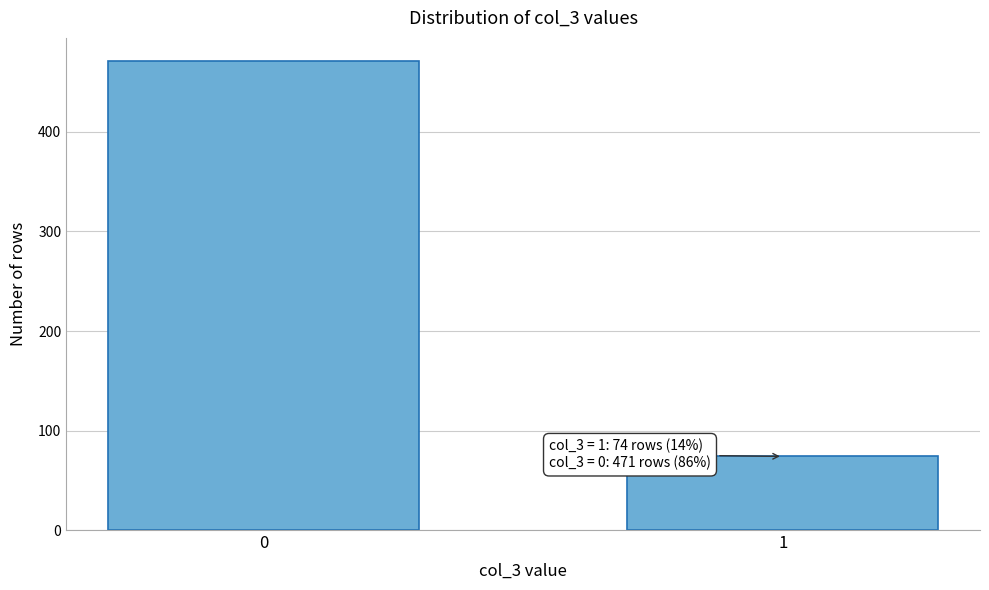

Reading left to right, transcribe all the data shown in this chart.

471	74